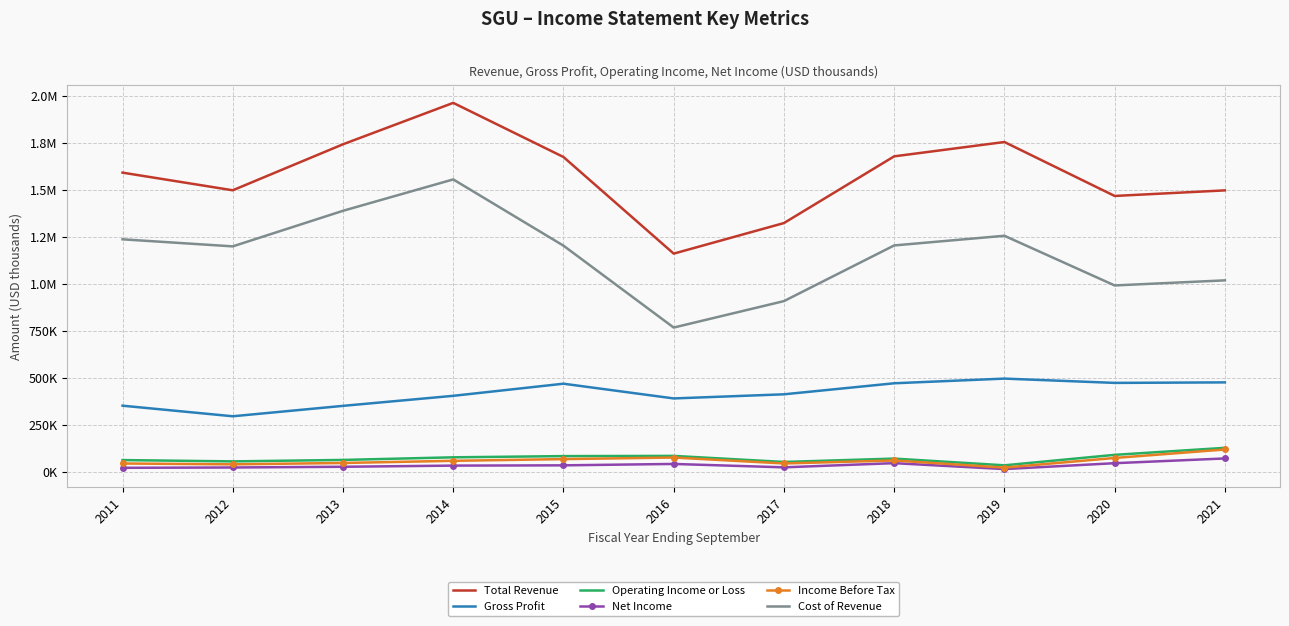

What are all the series names shown in the legend?

Total Revenue, Gross Profit, Operating Income or Loss, Net Income, Income Before Tax, Cost of Revenue